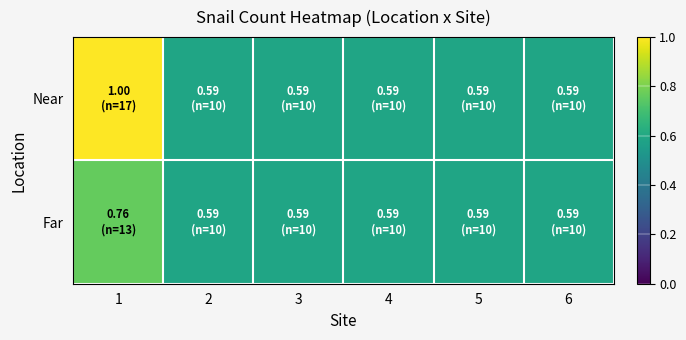

Reading left to right, what are all the values shown in this chart?

Near: 1=1.0	2=0.6	3=0.6	4=0.6	5=0.6	6=0.6
Far: 1=0.8	2=0.6	3=0.6	4=0.6	5=0.6	6=0.6